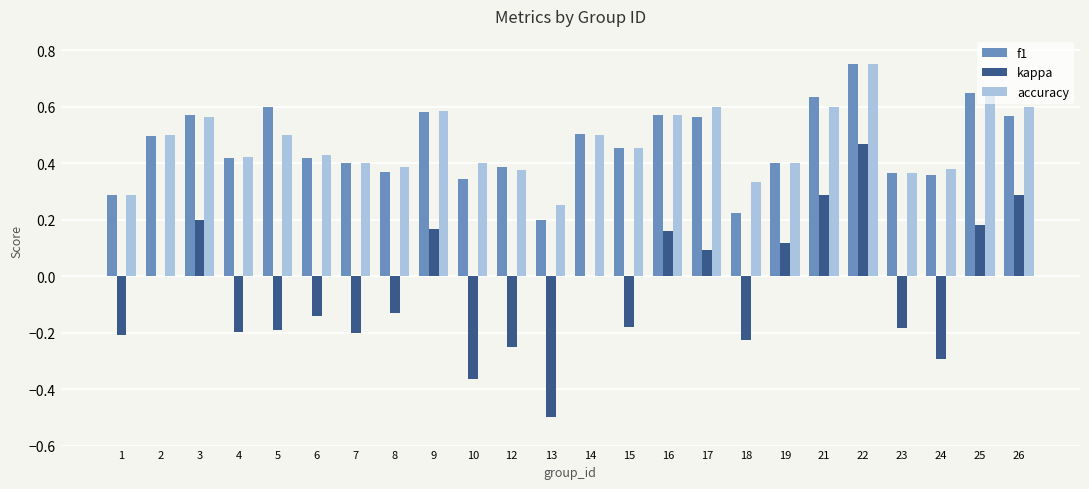

Between 4 and 5, which series saw the biggest shift?

f1